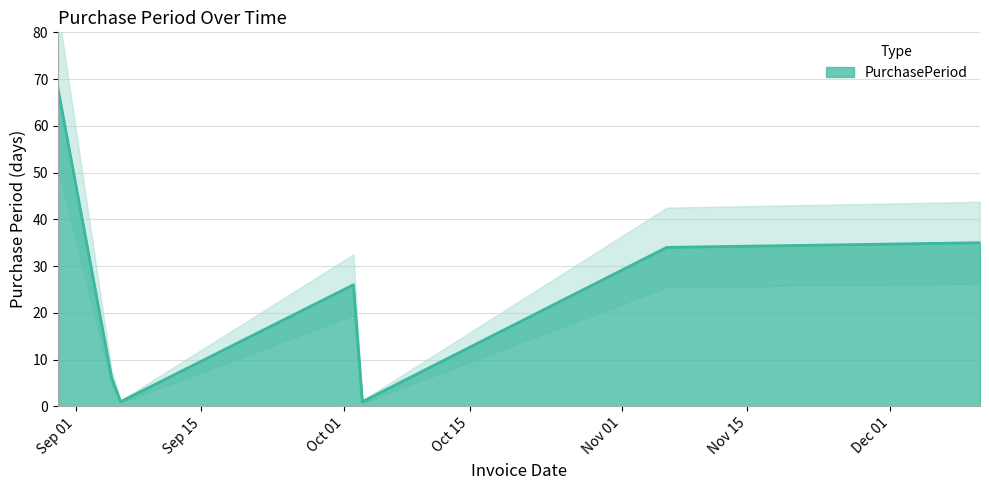

Where is the data nearest to the value 34?

2017-11-06